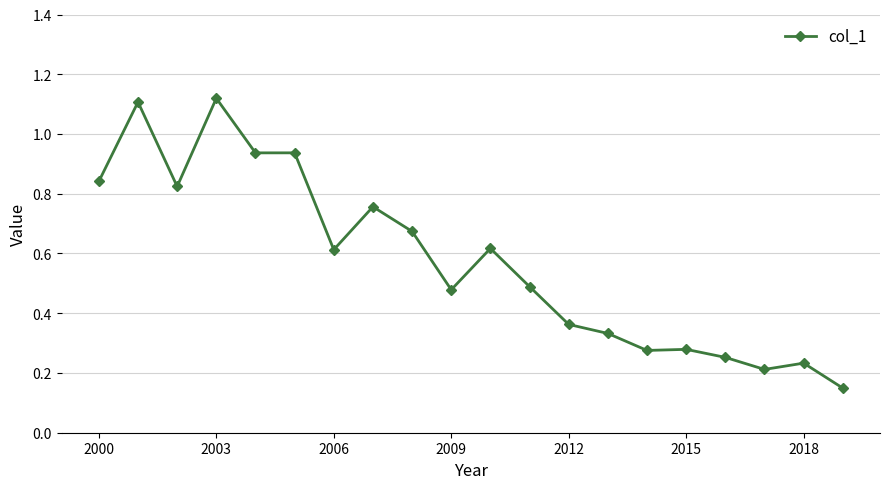

What is the difference between the maximum and minimum values?

1.0